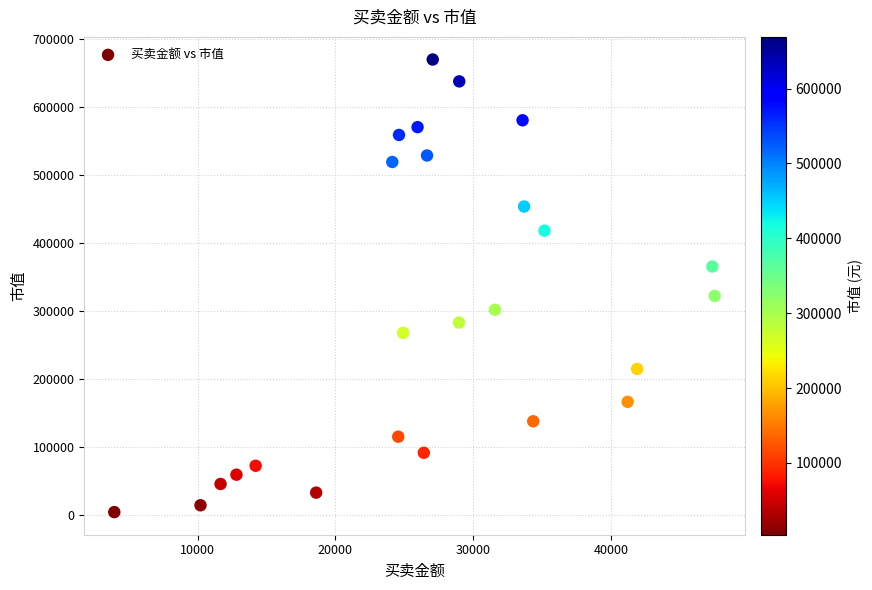

What is the range of X values (max minus min)?

43588.7